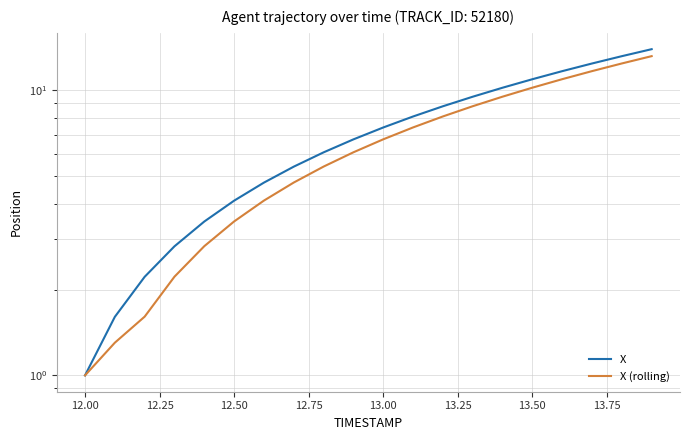

What is the average value of the X series?

7.2